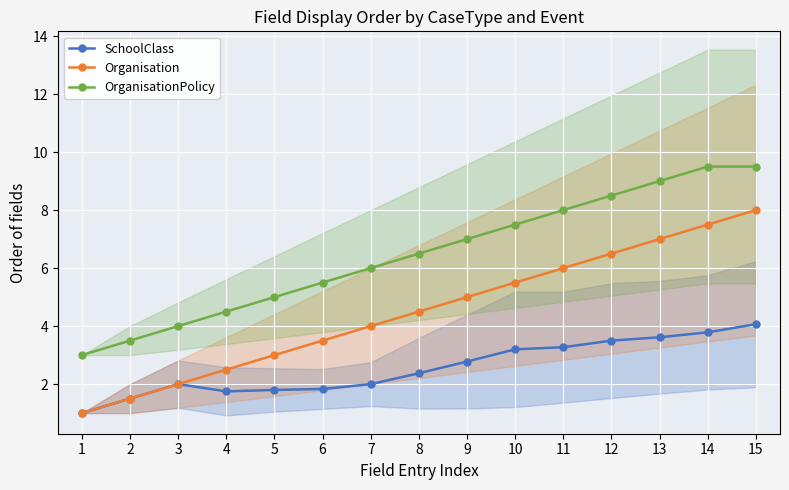

What value does the OrganisationPolicy series have at 4?

4.5